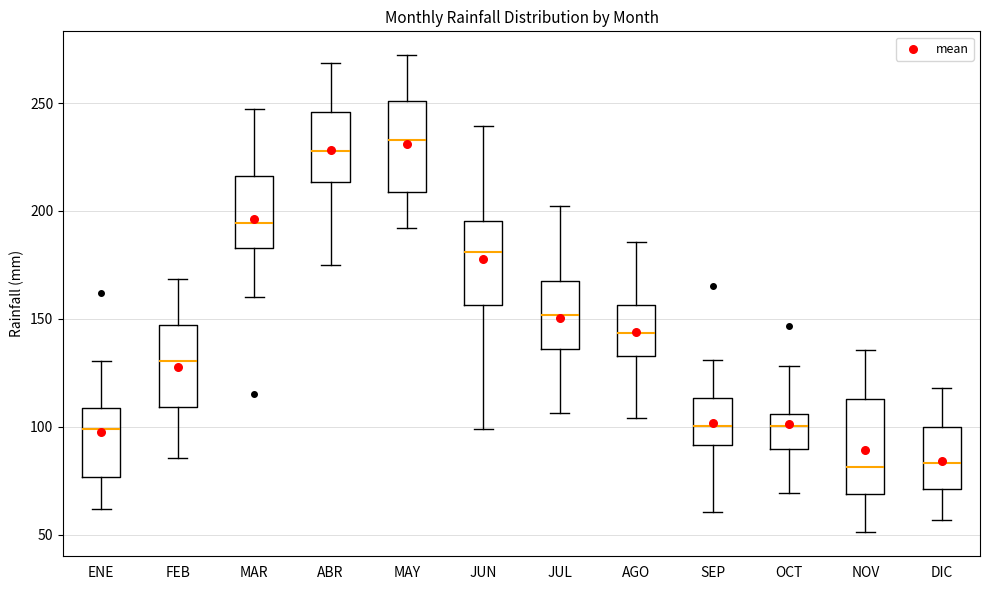

Reading left to right, read every box against the y-axis: the position of its median line, the range the box covers, and the ends of its whiskers. The values are not printed on the chart, so give them approximately, as read against the axis.

ENE: median 100, box 75 to 110, whiskers 60 to 130
FEB: median 130, box 110 to 145, whiskers 85 to 170
MAR: median 195, box 185 to 215, whiskers 160 to 245
ABR: median 230, box 215 to 245, whiskers 175 to 270
MAY: median 235, box 210 to 250, whiskers 190 to 270
JUN: median 180, box 155 to 195, whiskers 100 to 240
JUL: median 150, box 135 to 170, whiskers 105 to 200
AGO: median 145, box 135 to 155, whiskers 105 to 185
SEP: median 100, box 90 to 115, whiskers 60 to 130
OCT: median 100, box 90 to 105, whiskers 70 to 130
NOV: median 80, box 70 to 115, whiskers 50 to 135
DIC: median 85, box 70 to 100, whiskers 55 to 120